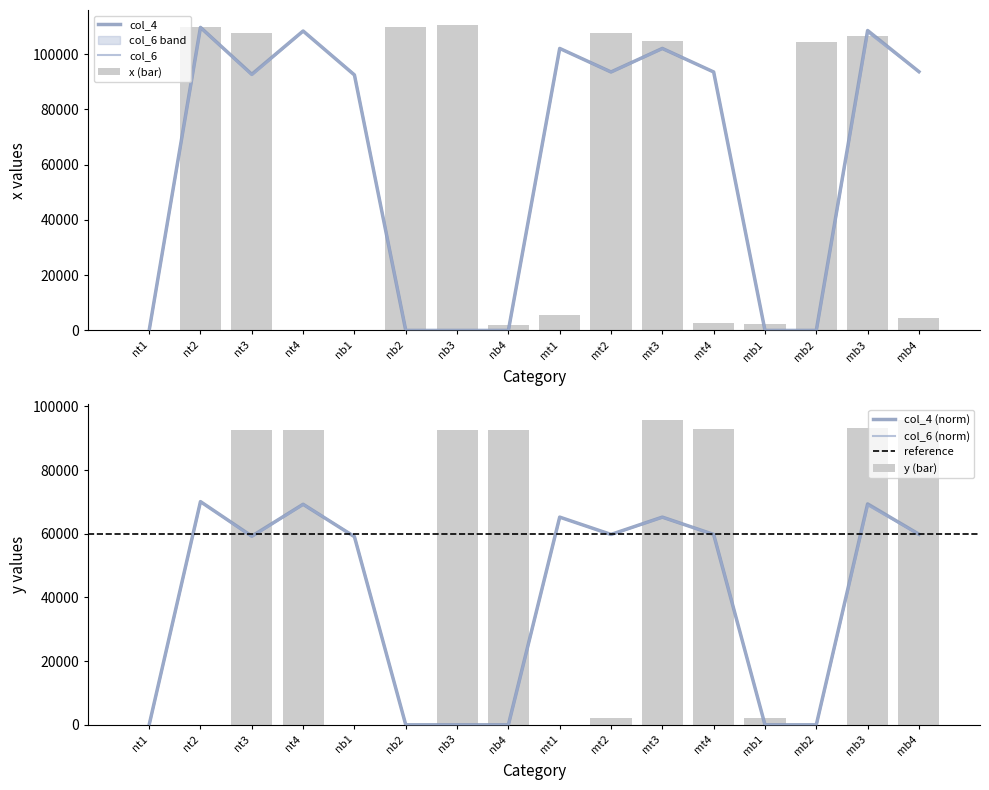

What is the label of the 1st bar from the left?

nt1